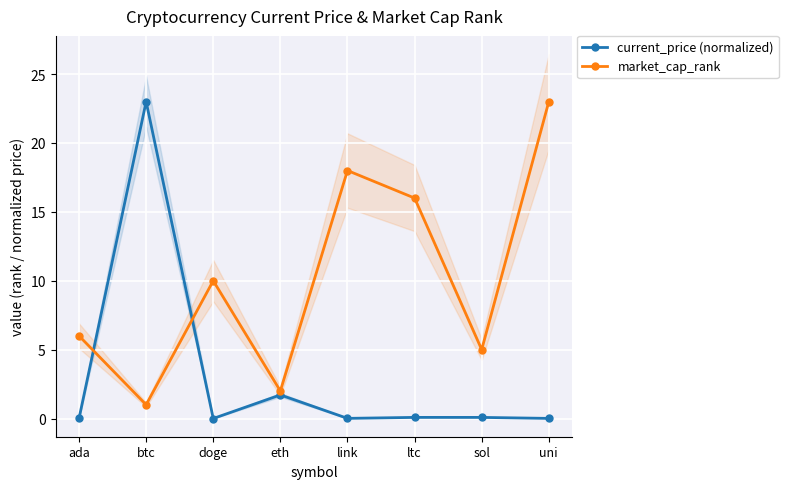

Which series has the largest range (max minus min)?

current_price (normalized)